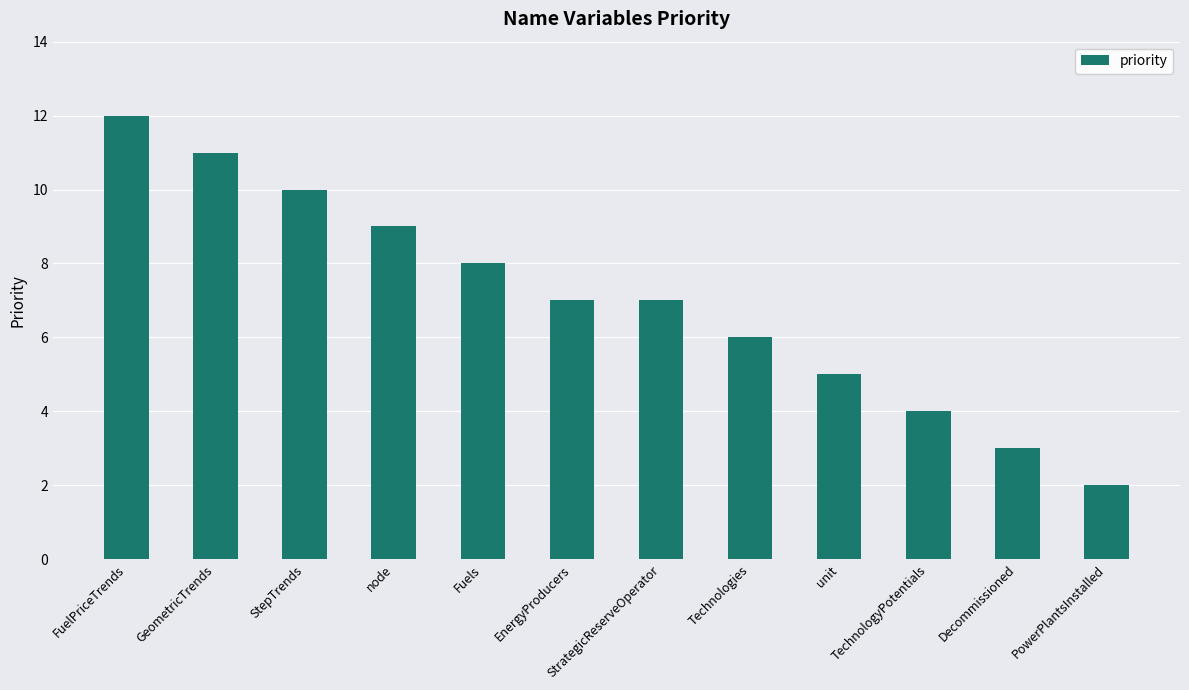

What is the ratio of the value at StrategicReserveOperator to the value at FuelPriceTrends?

0.6